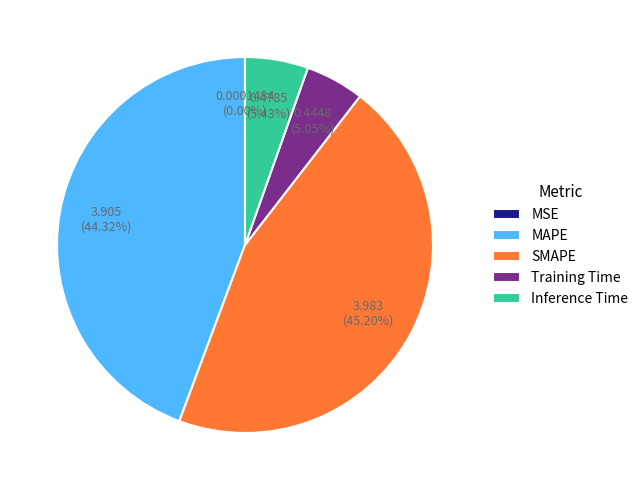

Does Training Time account for over 50% of the chart?

No